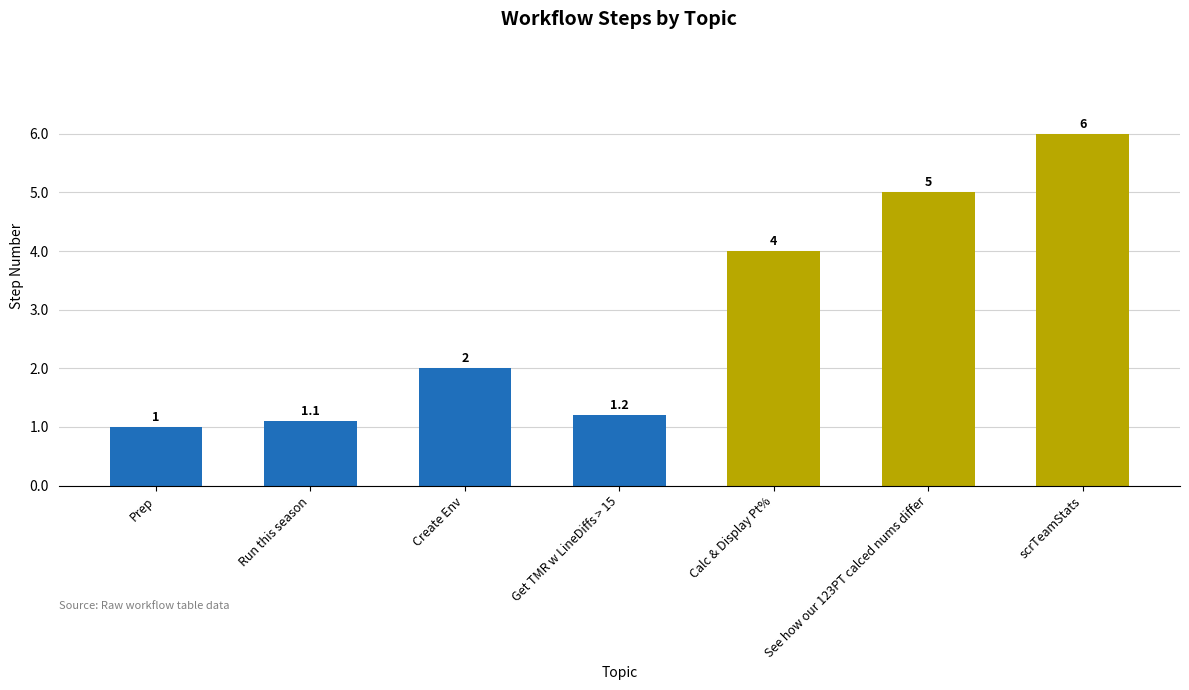

What is the difference between the maximum and minimum values?

5.0